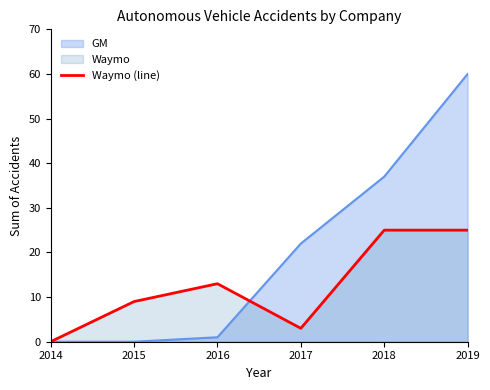

How many values are below 13?

3